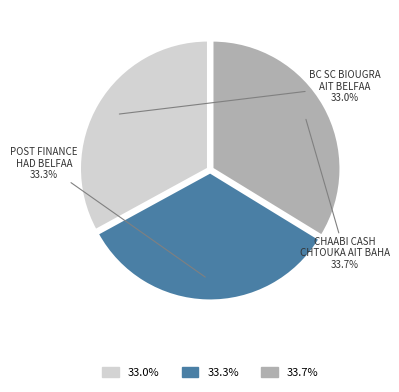

Does any single category account for the majority?

No